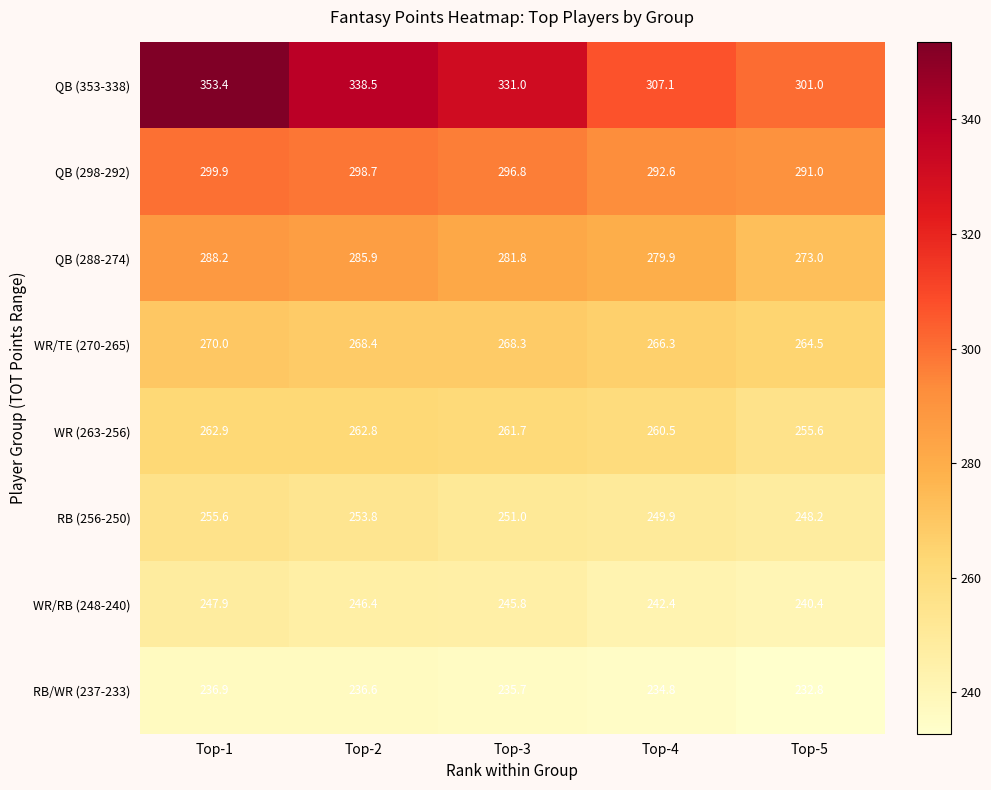

How many values in the WR (263-256) series are below 261?

2